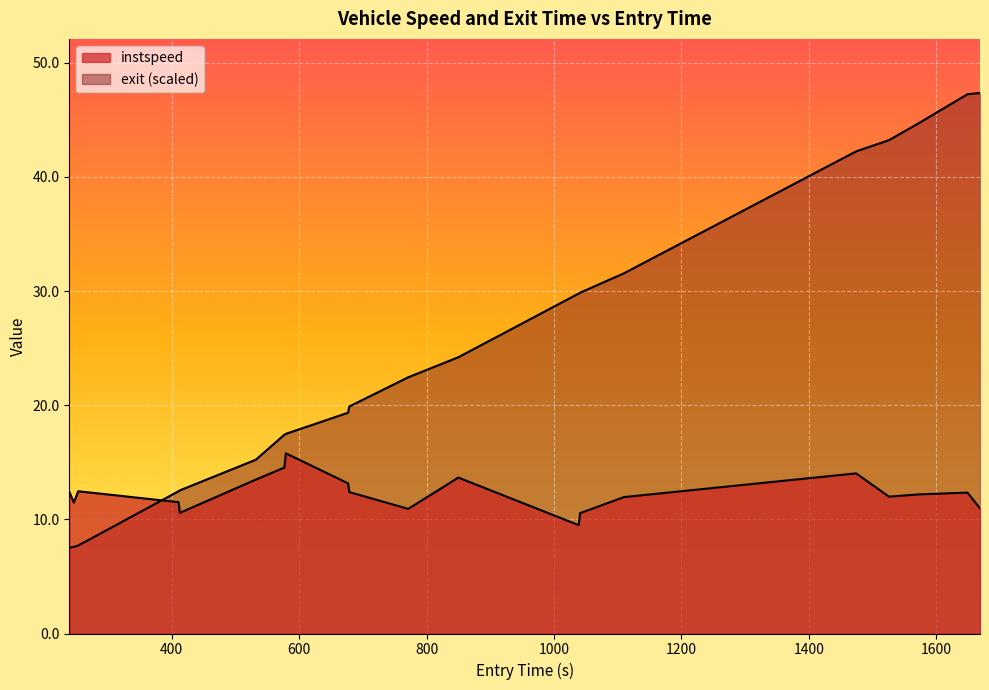

Does the chart display data point markers on the line(s)?

No